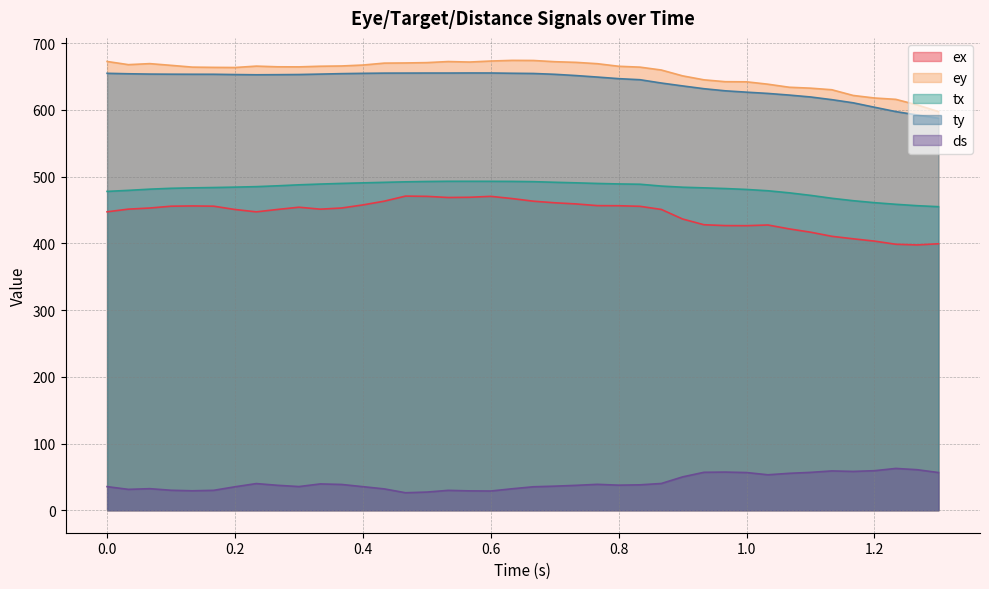

Between 0.5 and 1.1, which is larger?

0.5